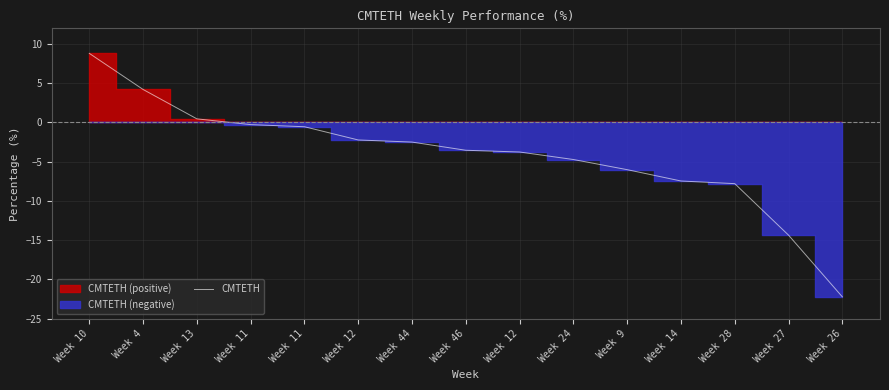

True or false: the data has more than 0 interior local peaks.

False